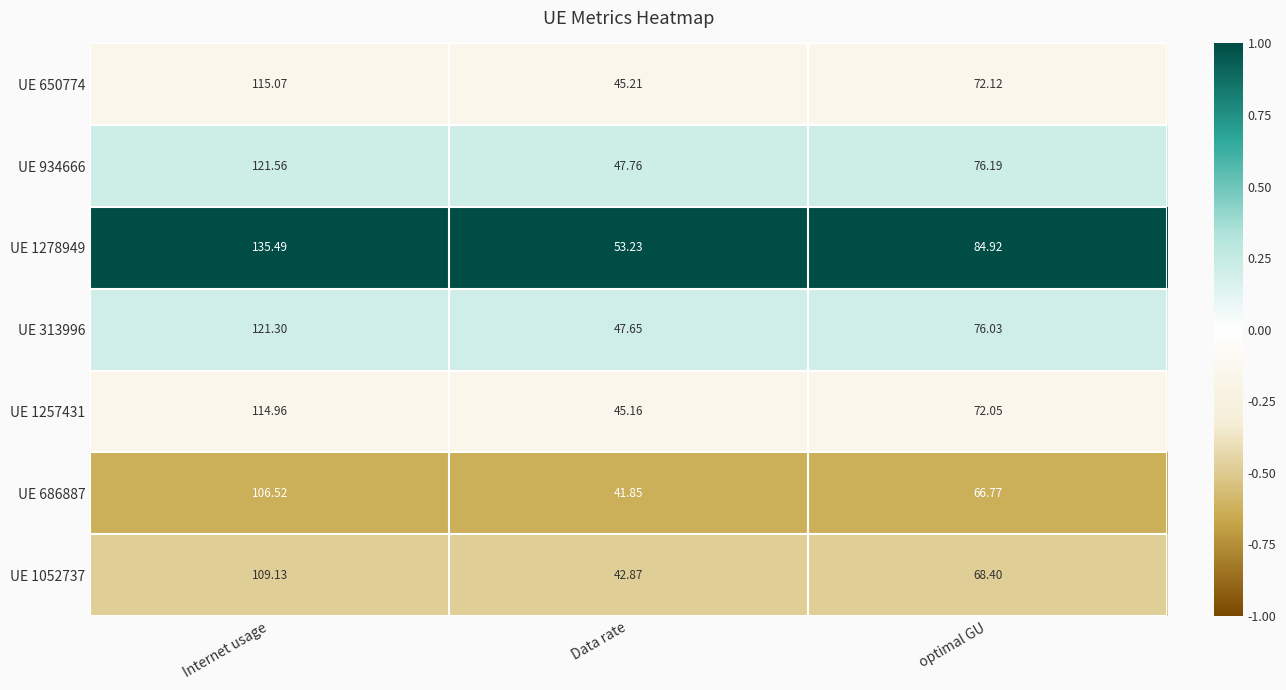

Which series has the widest spread of values?

UE 1278949